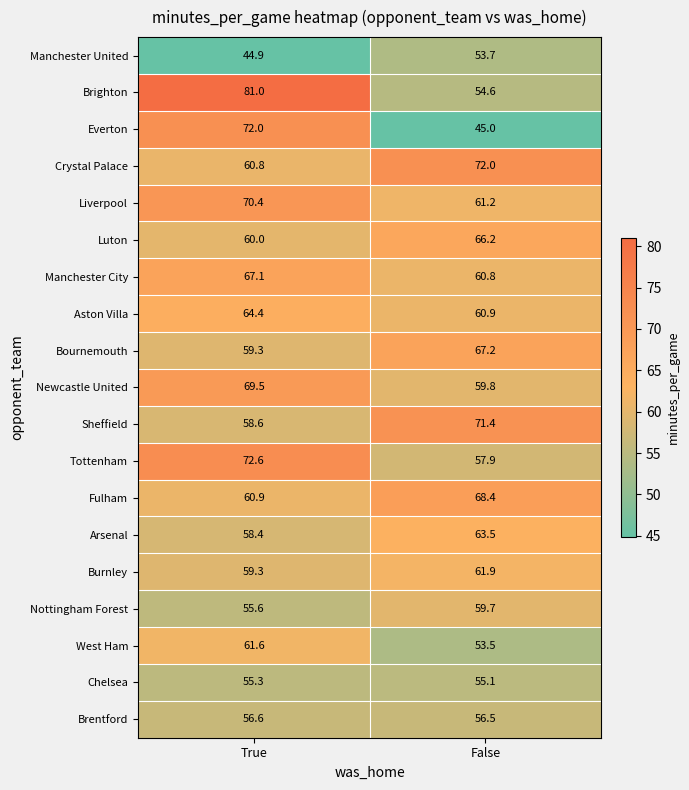

True or false: Nottingham Forest has a value of 59.7 at False.

True